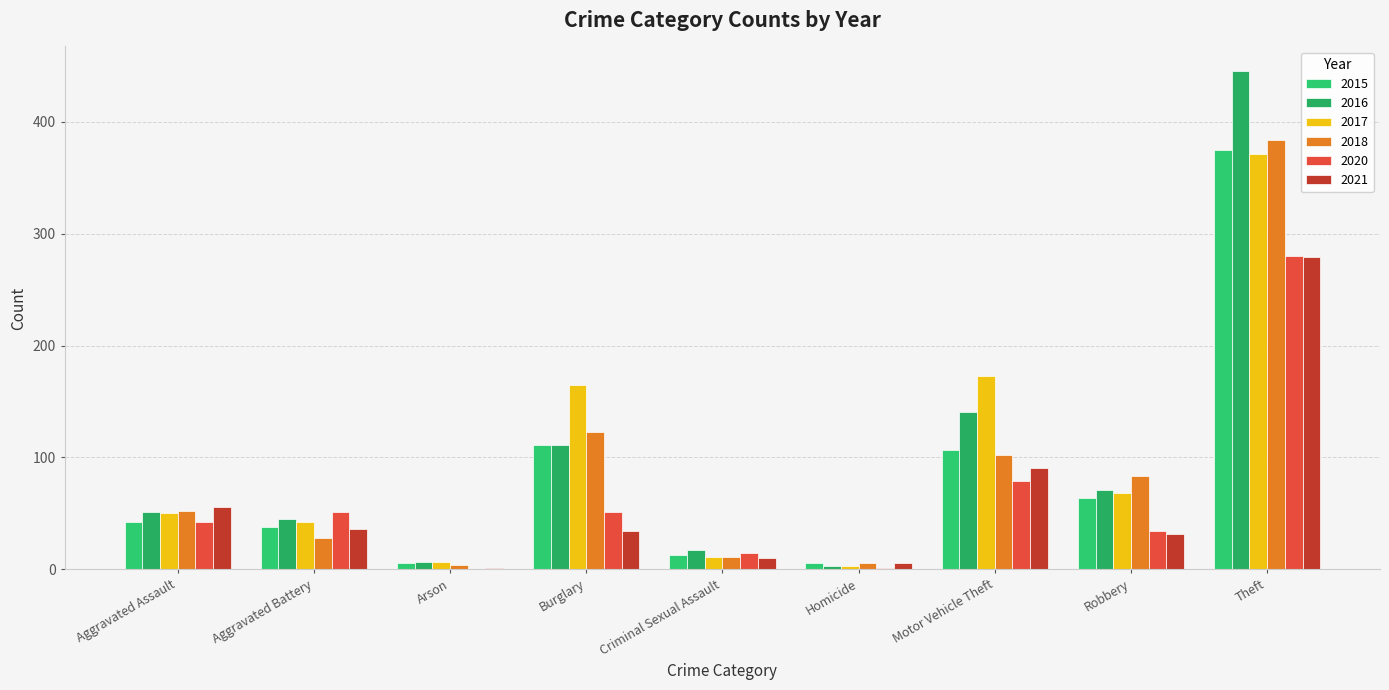

Count the number of data series in this chart.

6